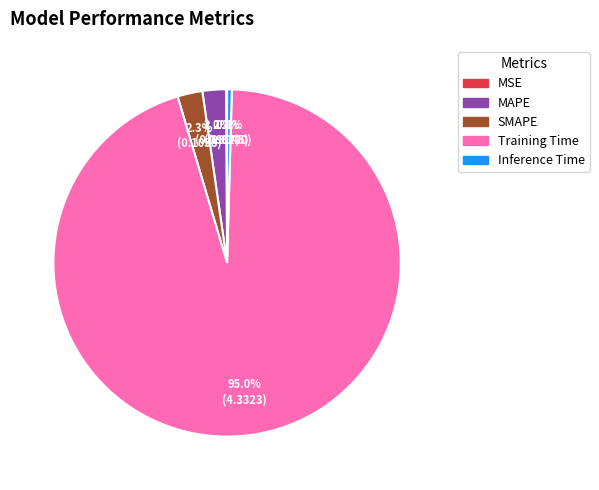

Do MAPE and Training Time together represent more than half of the pie?

Yes